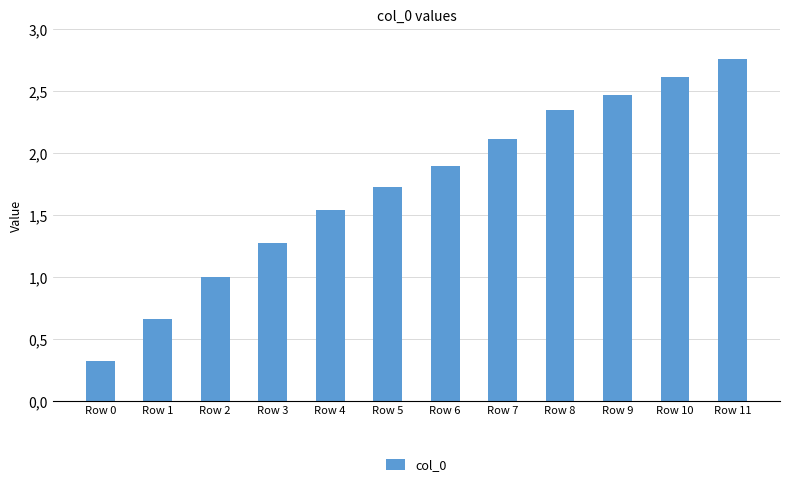

What is the sum of all values?

20.7